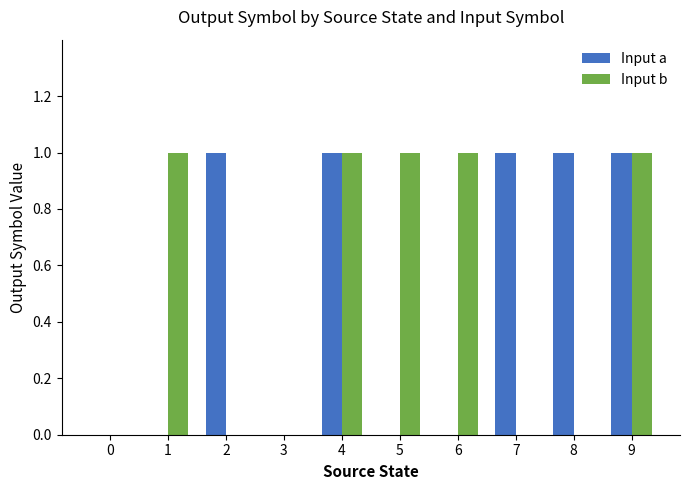

Reading right to left, list all the values displayed in this chart.

Input a: 9=1	8=1	7=1	6=0	5=0	4=1	3=0	2=1	1=0	0=0
Input b: 9=1	8=0	7=0	6=1	5=1	4=1	3=0	2=0	1=1	0=0